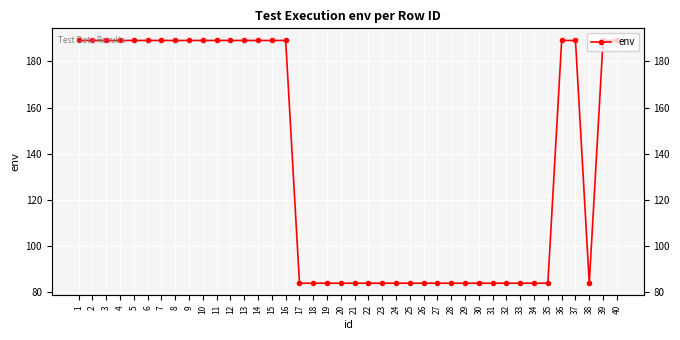

Count the values in the range 84 to 189.

40